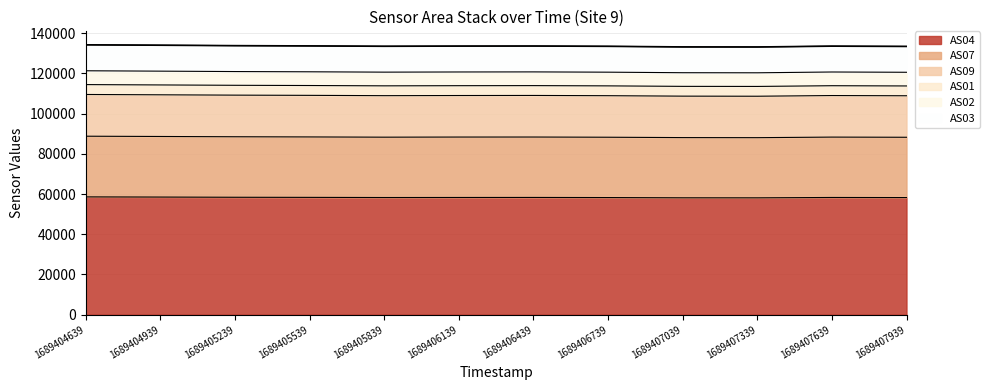

What is the total value across all series at 1689405839?

133471